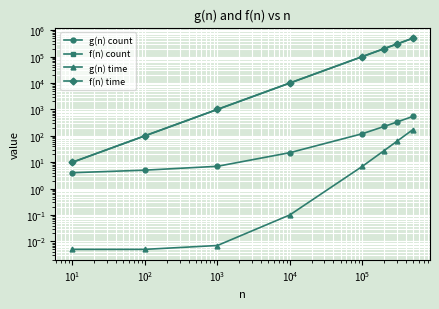

How many values in the f(n) time series exceed 100000?

3